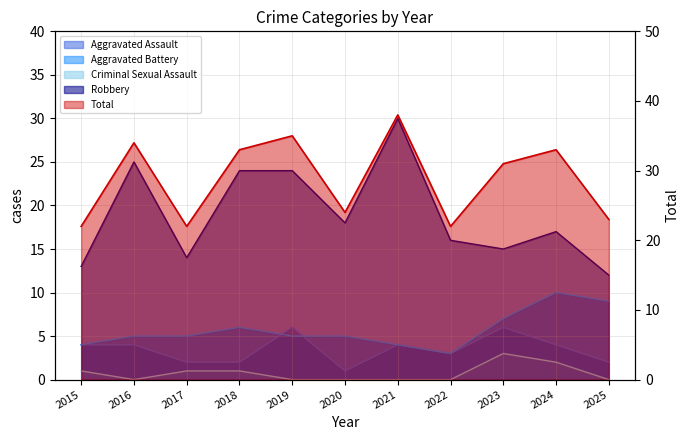

True or false: Robbery has a value of 6 at 2020.

False